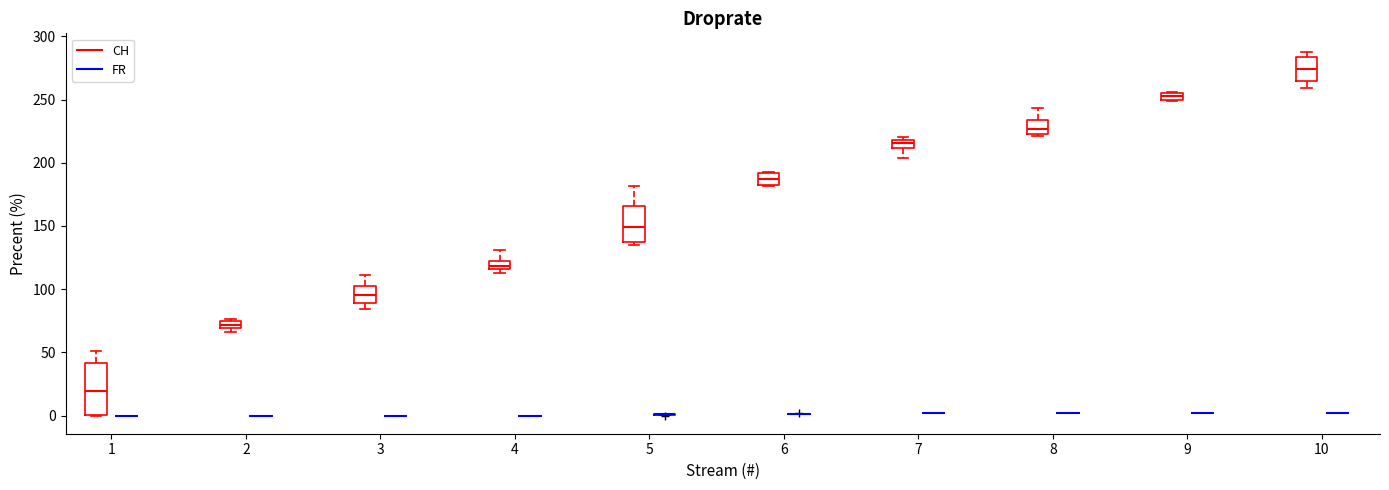

Where does the upper whisker of the box for 8 (CH) end on the y-axis? The values are not printed on the chart, so give them approximately, as read against the axis.

245